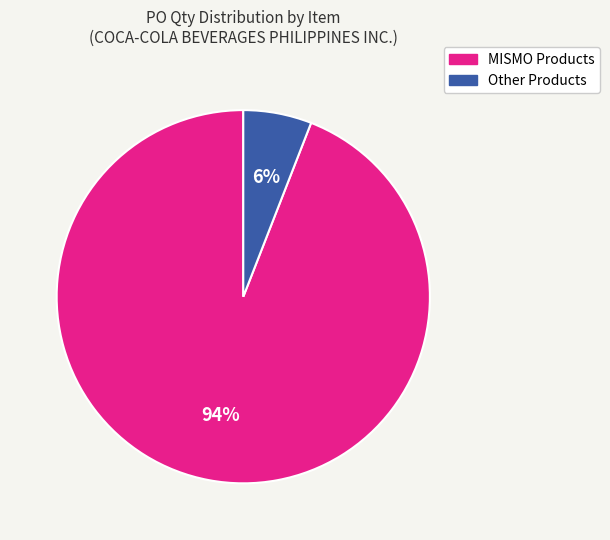

Is there any slice that represents more than half of the pie?

Yes